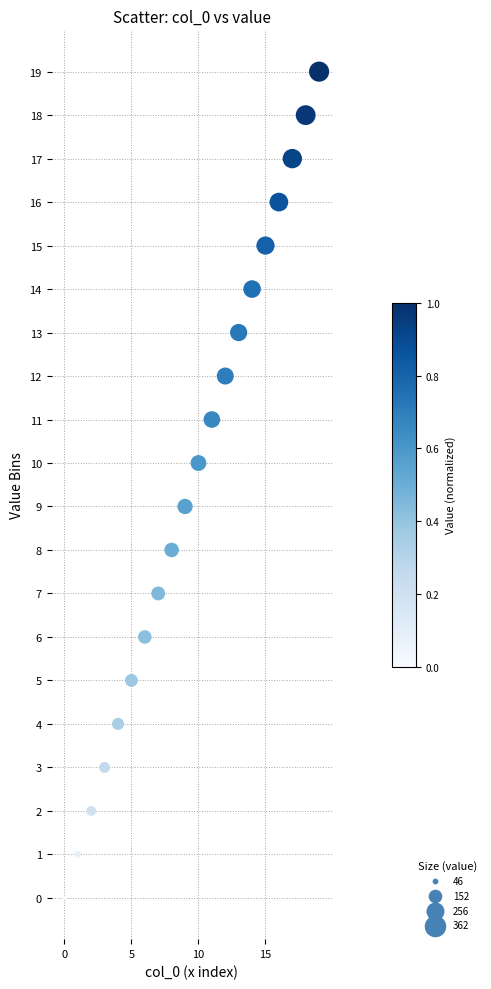

What is the range of Y values (max minus min)?

19